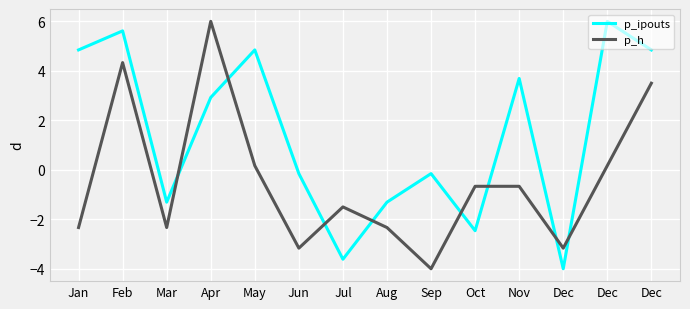

Where do p_ipouts and p_h first cross each other?

Mar and Apr